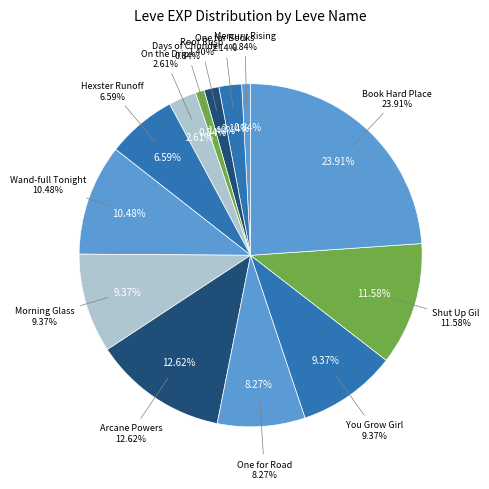

To the nearest percent, what is the difference between the You Grow Girl and Days of Chunder slice percentages?

7%